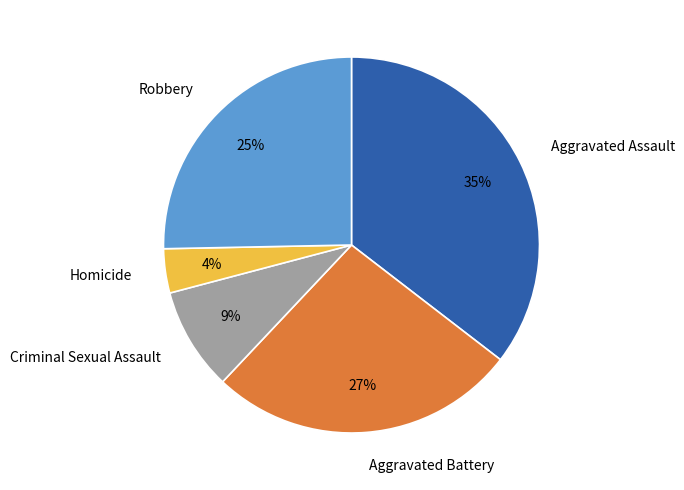

Between Aggravated Assault and Criminal Sexual Assault, which is larger?

Aggravated Assault